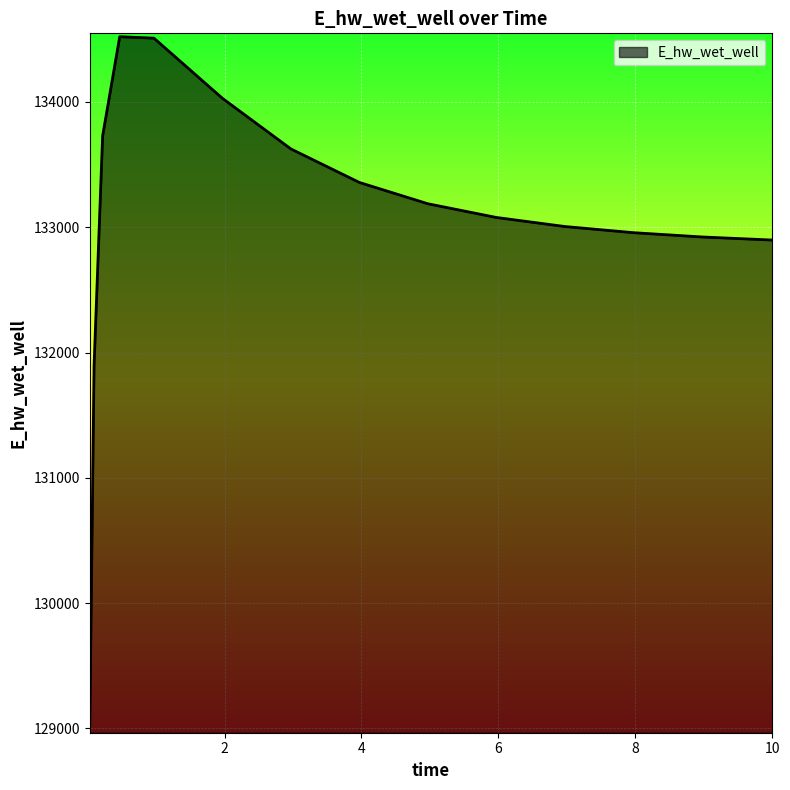

How many lines are shown in the chart?

1